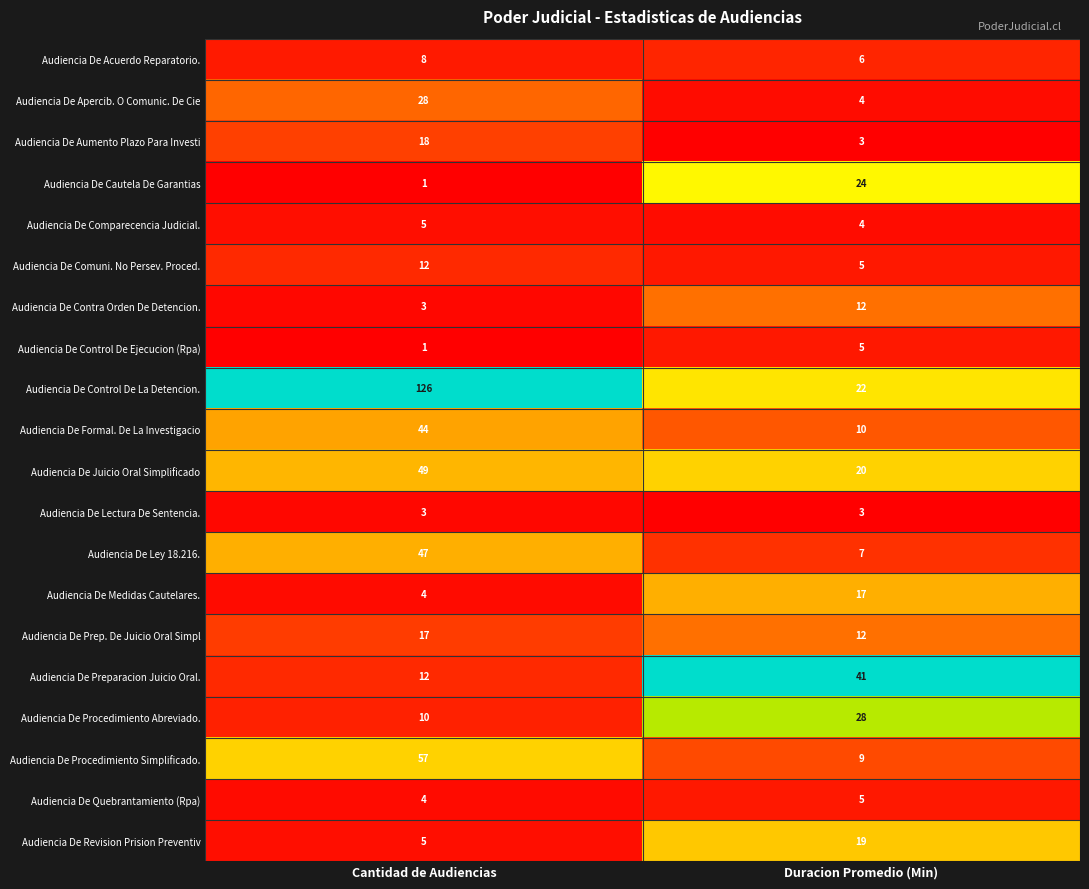

At which category is the sum across all series the highest?

Cantidad de Audiencias